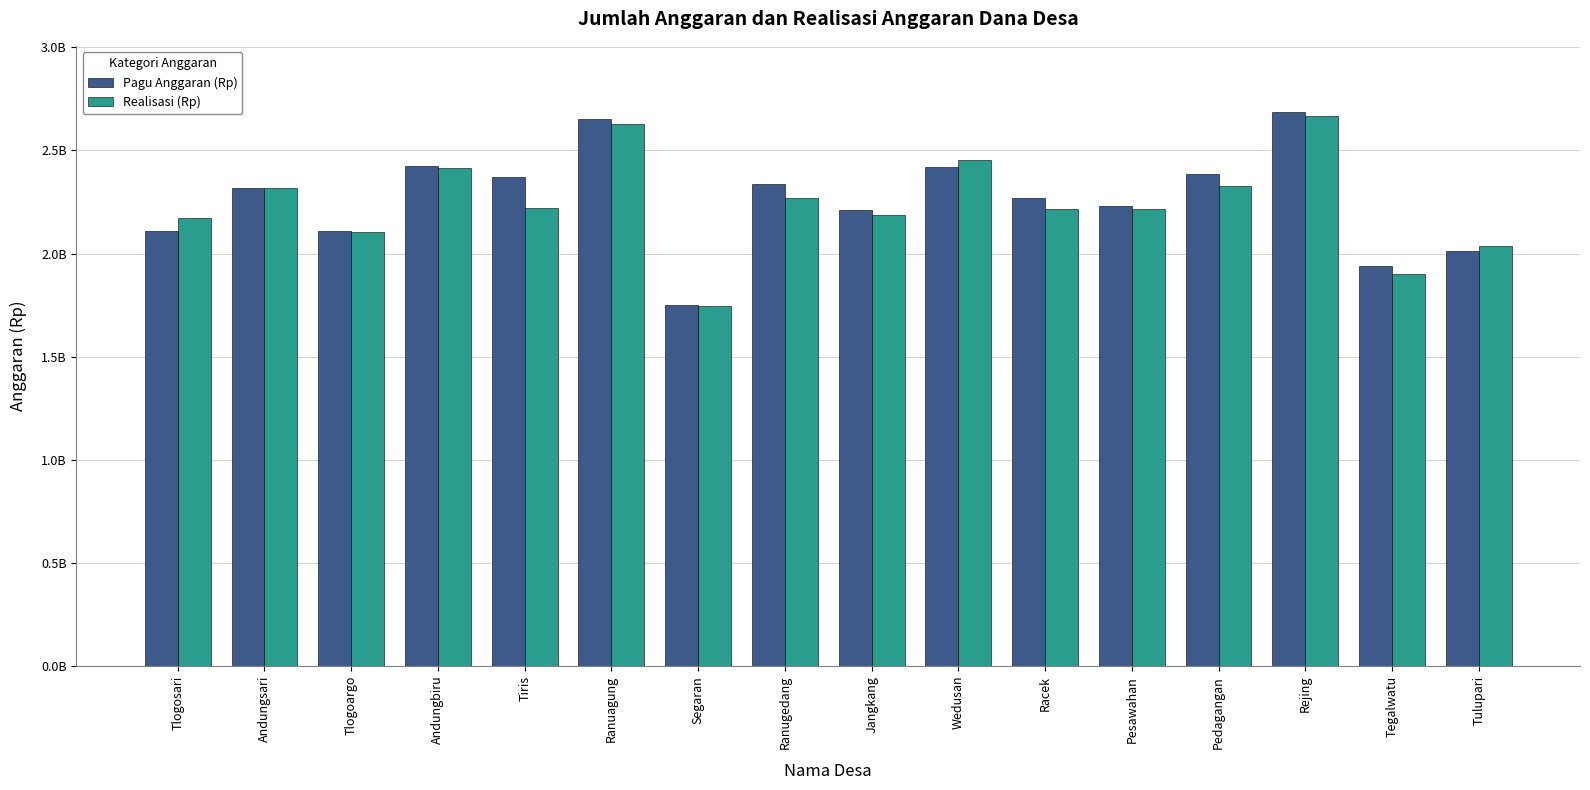

Does the chart contain stacked bars?

No